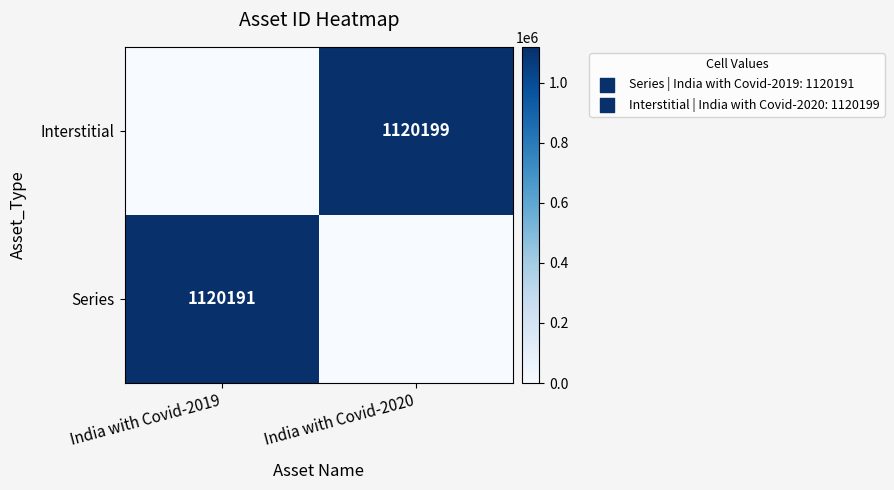

Is the value of Interstitial at India with Covid-2020 greater than the value of Series at India with Covid-2019?

Yes